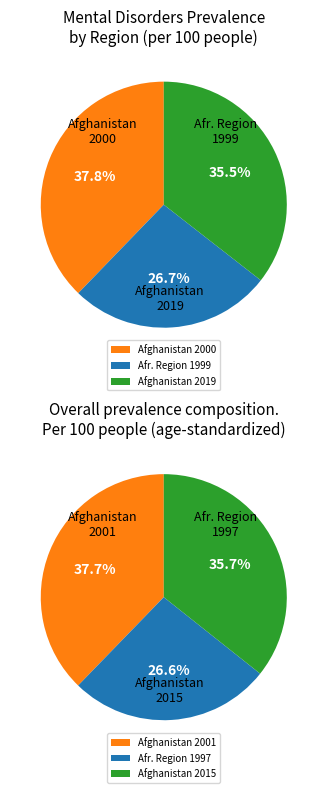

Is it true that Afghanistan 2010 is 21% of the pie?

False